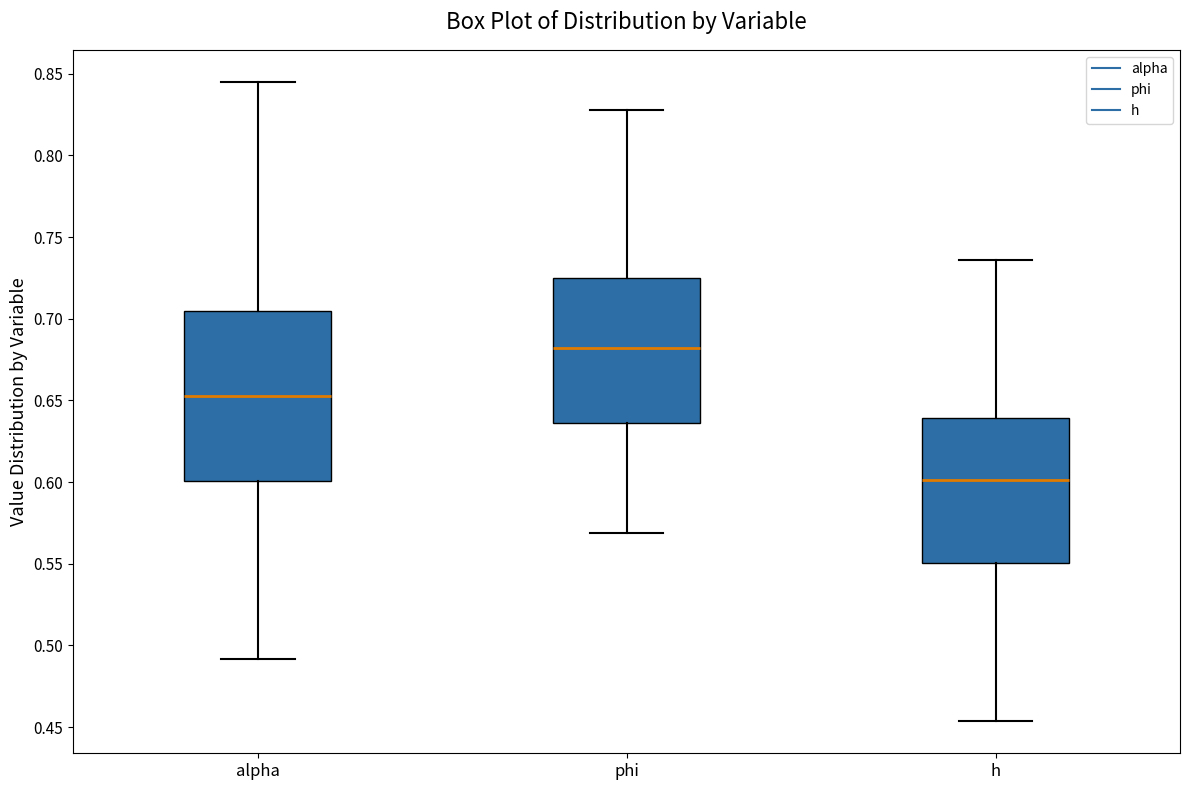

Reading left to right, transcribe this box plot: for each box, give where its median line is, the range the box spans, and where its two whiskers end, as read against the y-axis. The values are not printed on the chart, so give them approximately, as read against the axis.

alpha: median 0.655, box 0.600 to 0.705, whiskers 0.490 to 0.845
phi: median 0.680, box 0.635 to 0.725, whiskers 0.570 to 0.830
h: median 0.600, box 0.550 to 0.640, whiskers 0.455 to 0.735